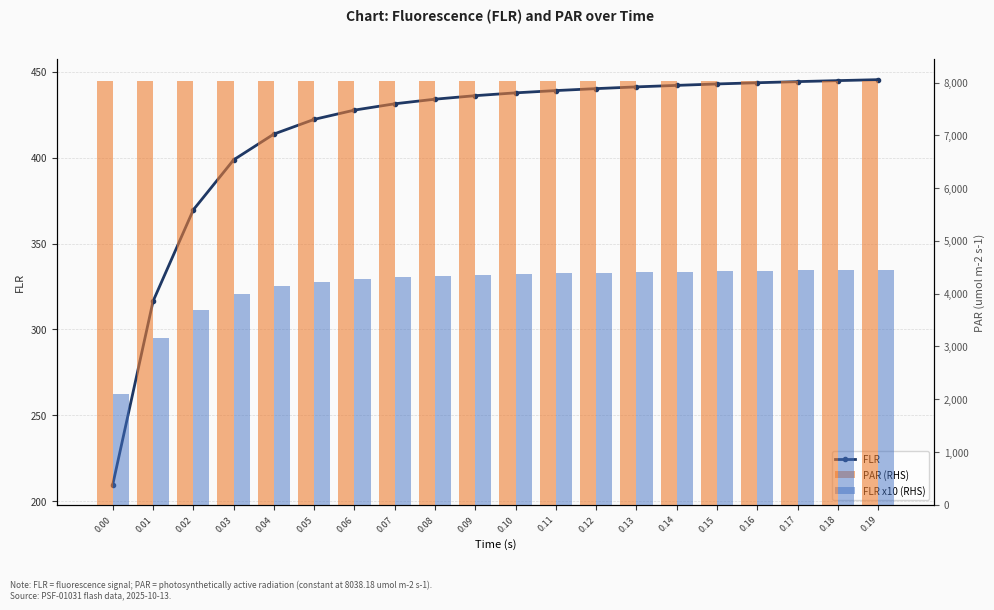

What is the highest value of the FLR x10 (RHS) series?

4453.7